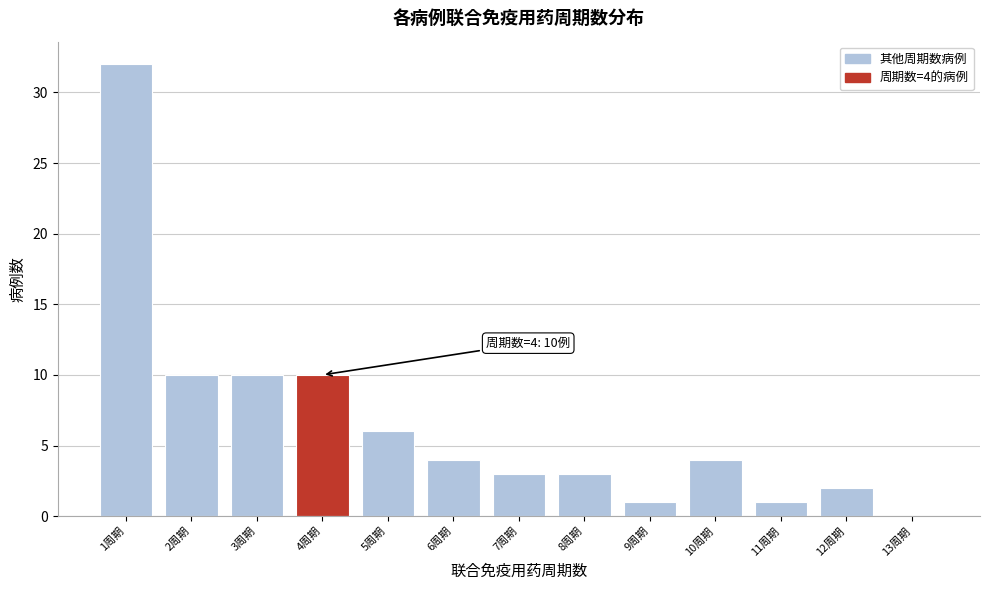

Reading left to right, what are all the values shown in this chart?

1周期=32	2周期=10	3周期=10	4周期=10	5周期=6	6周期=4	7周期=3	8周期=3	9周期=1	10周期=4	11周期=1	12周期=2	13周期=0